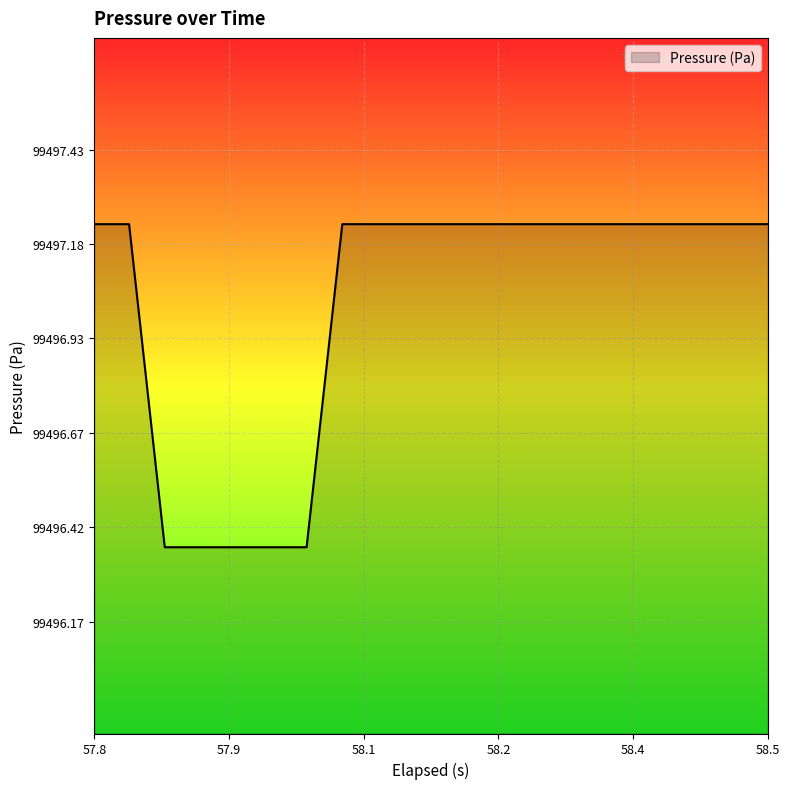

Where does the data first go above 99497?

57.8